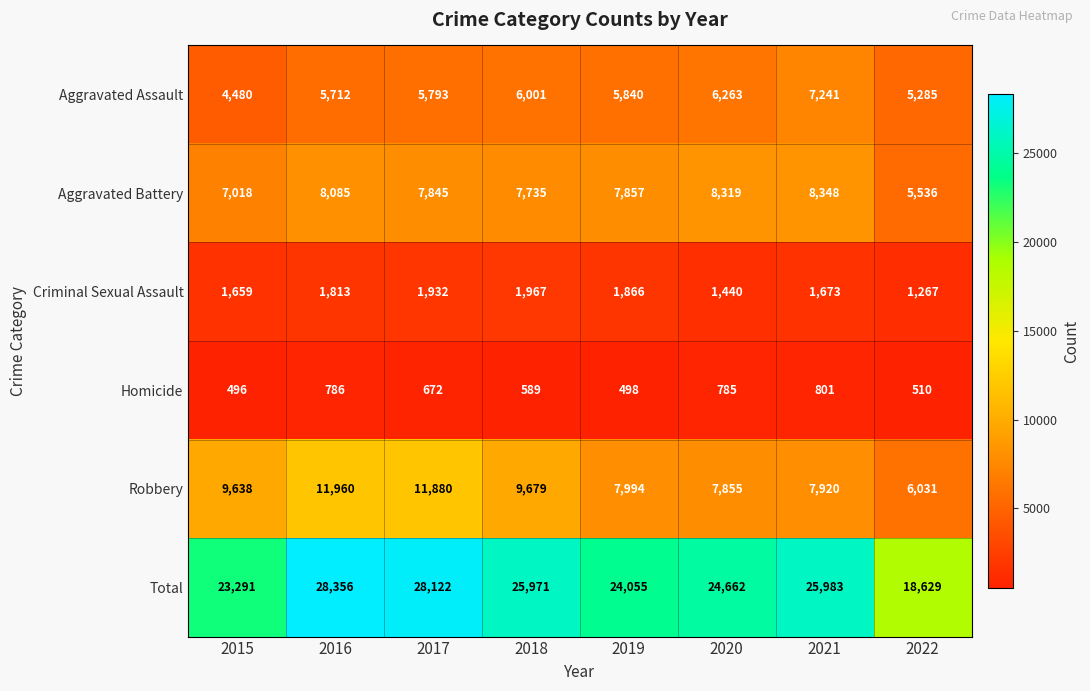

Which series has the largest range (max minus min)?

Total